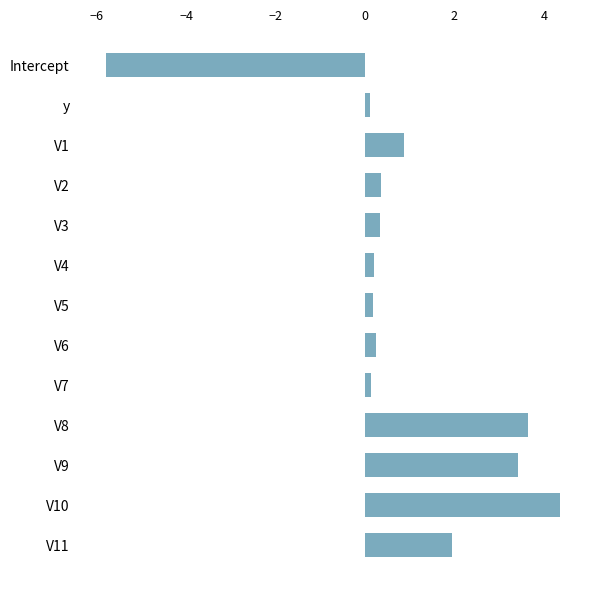

The chart shows a value of 3.7 at V8. True or false?

True